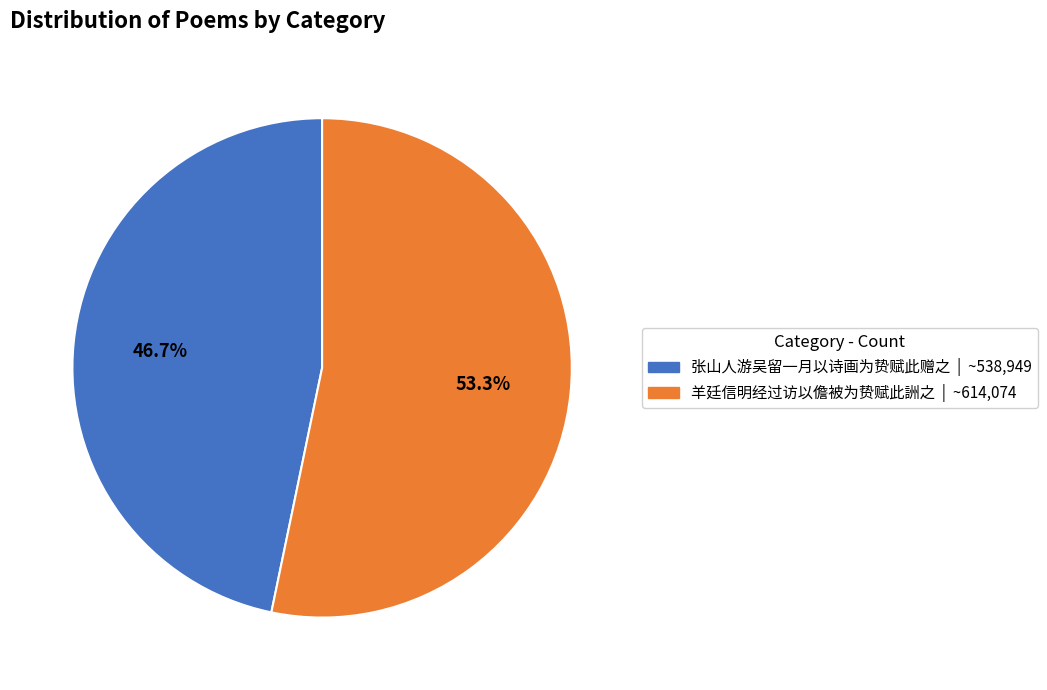

Combined, what portion of the pie is 羊廷信明经过访以儋被为贽赋此詶之 and 张山人游吴留一月以诗画为贽赋此赠之?

100.0%